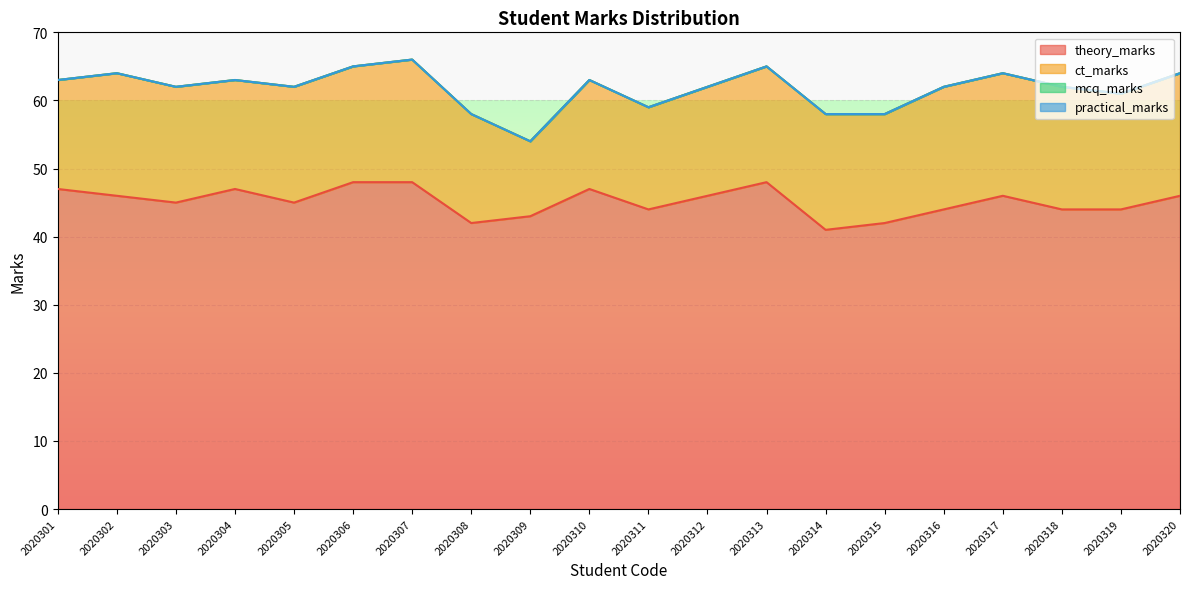

True or false: mcq_marks and practical_marks cross at least once.

False